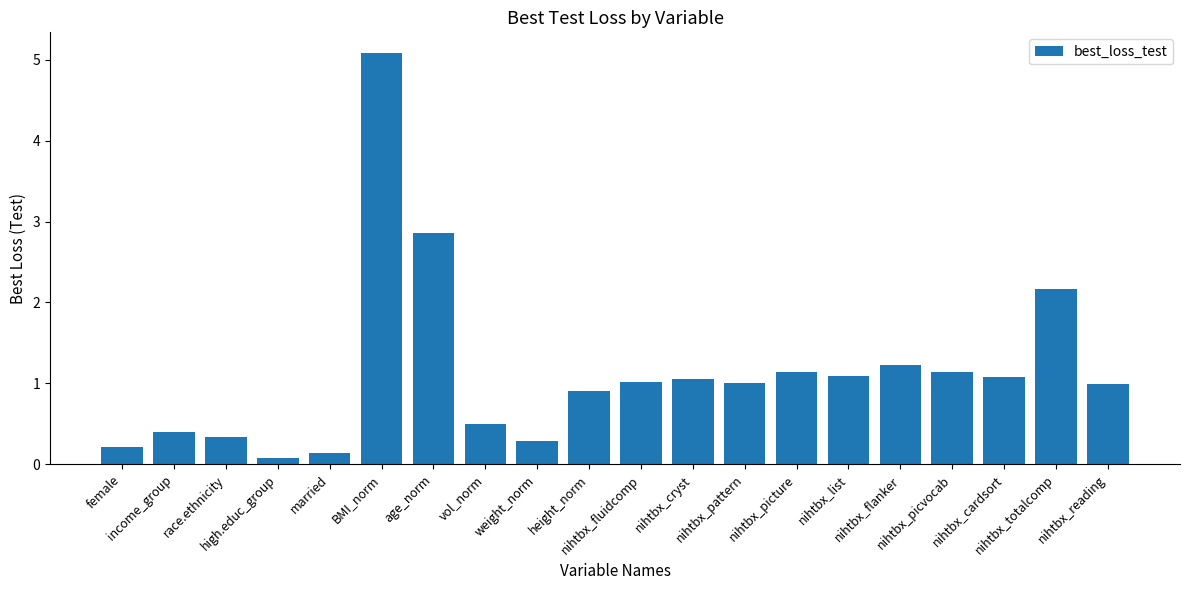

Which has a higher value, race.ethnicity or high.educ_group?

race.ethnicity